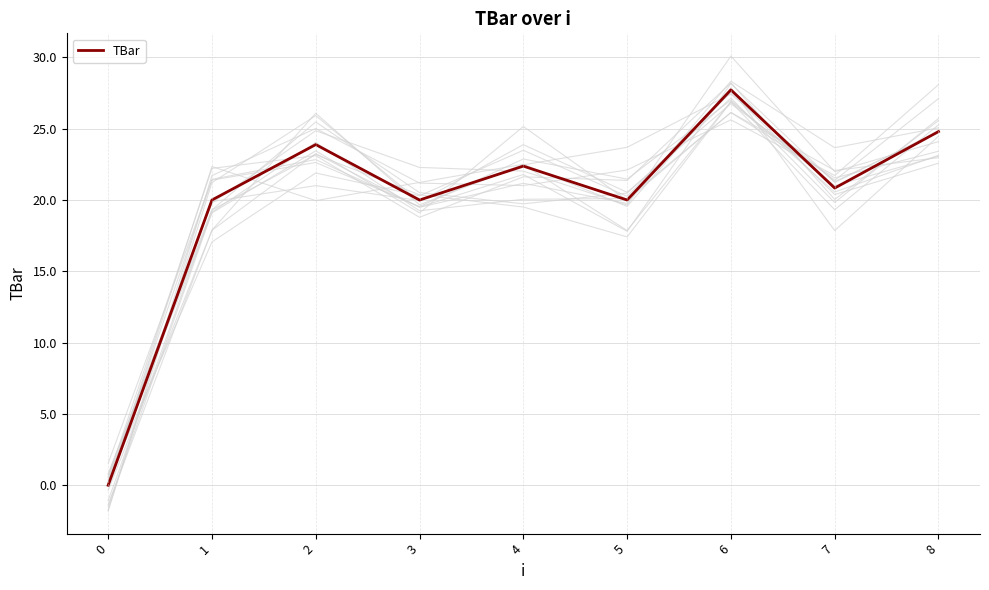

List the labels in order of value, largest first.

6, 8, 2, 4, 7, 1, 3, 5, 0